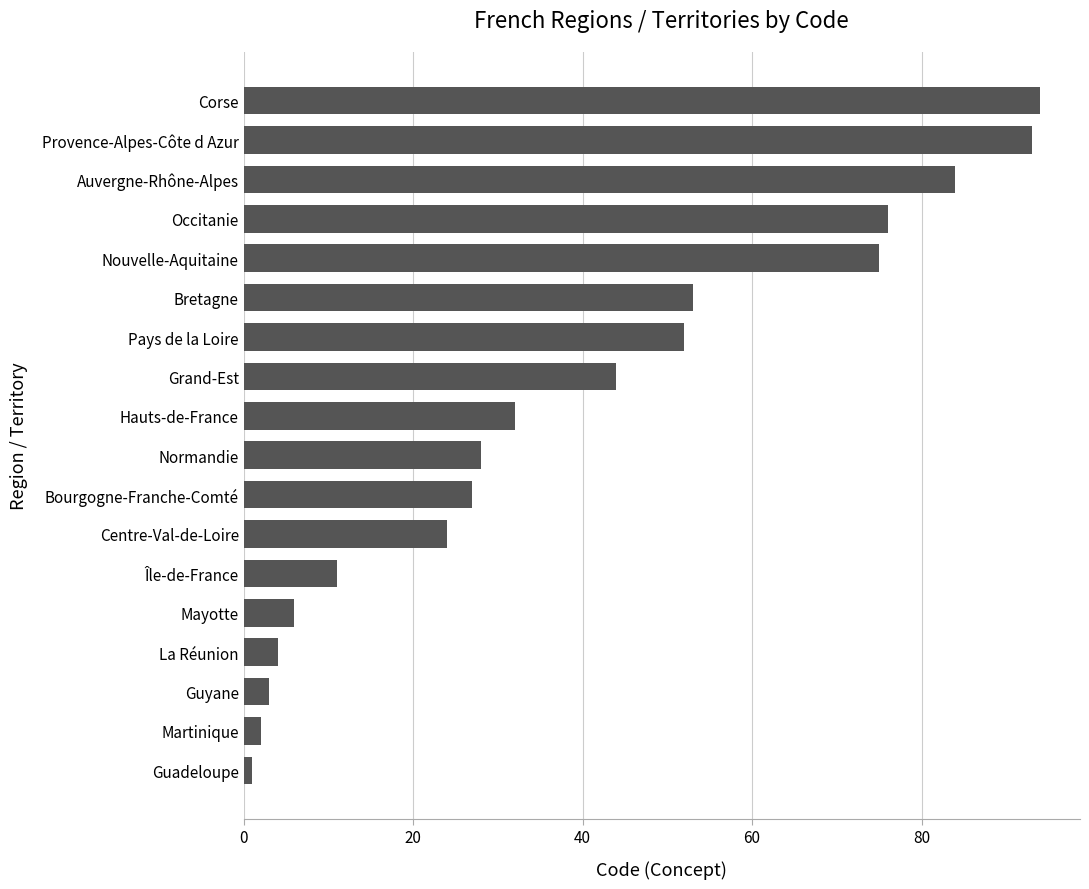

True or false: the data shows 93 at Provence-Alpes-Côte d Azur.

True